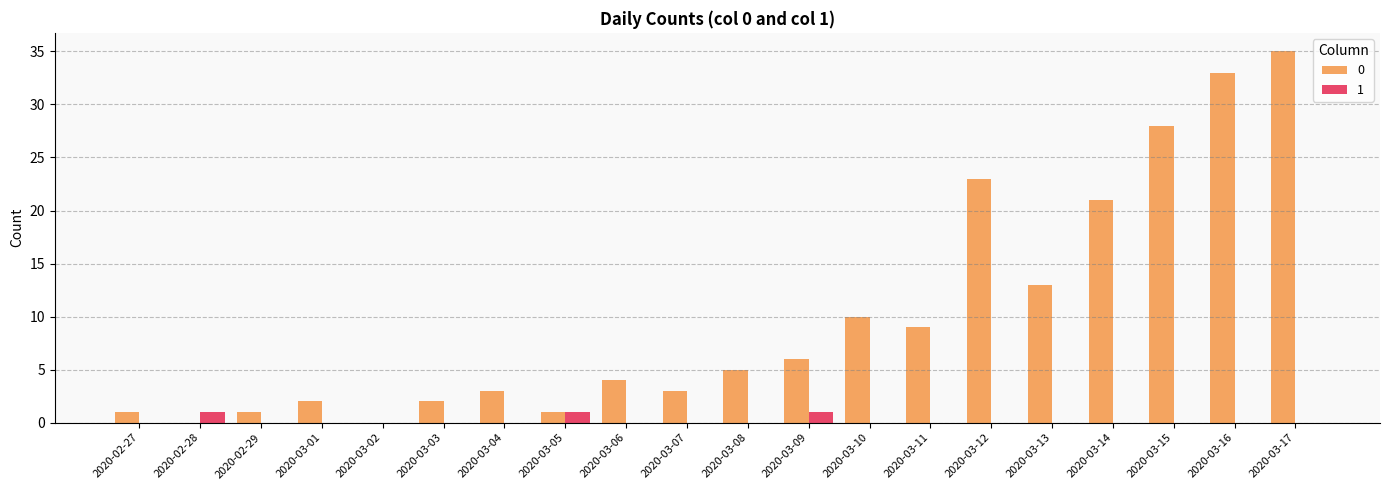

What is the spread (max minus min) of values at 2020-03-03?

2